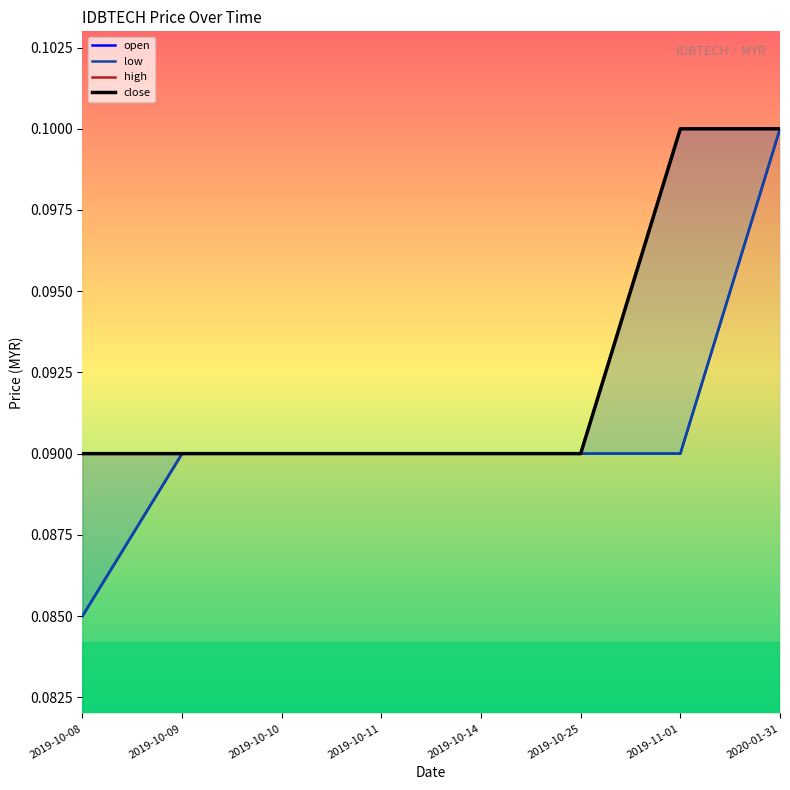

What is the smallest value displayed?

0.1